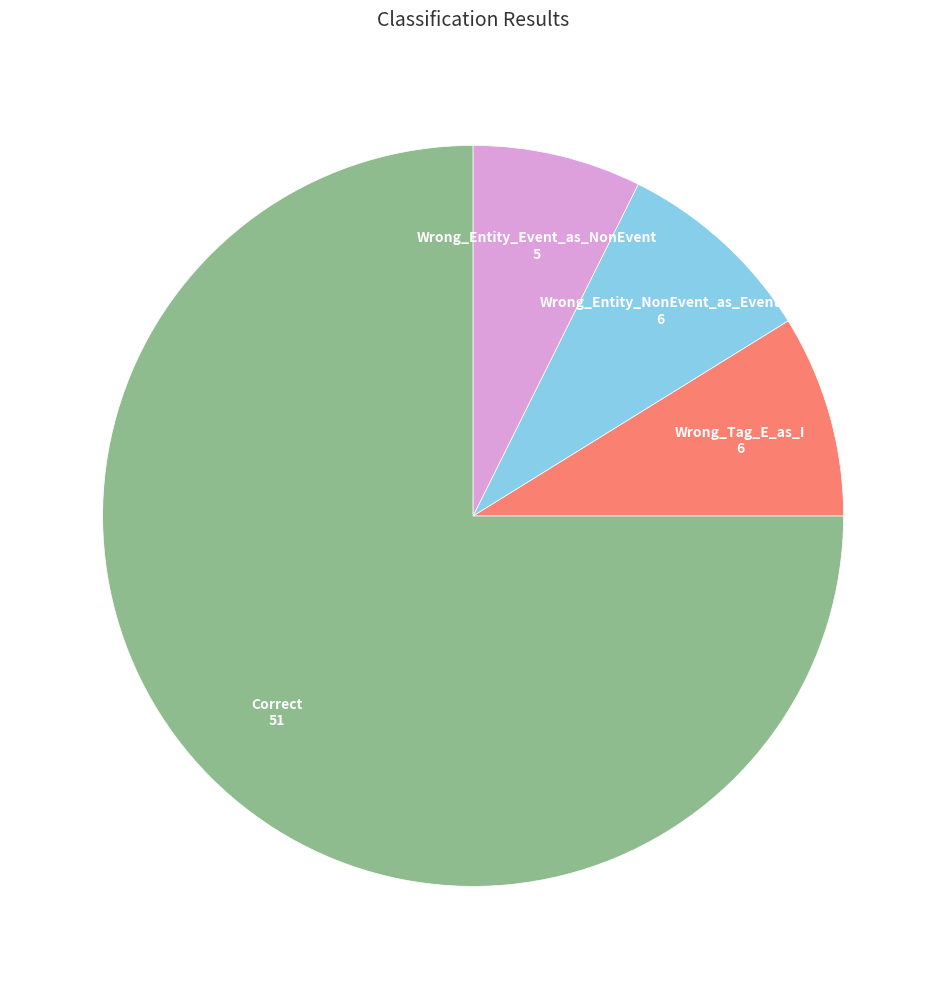

Is there any slice that represents more than half of the pie?

Yes